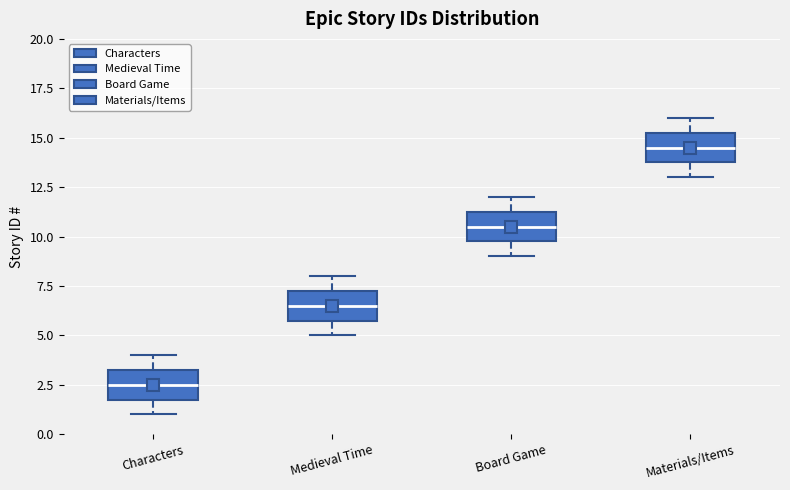

Which box's median line is the highest?

Materials/Items